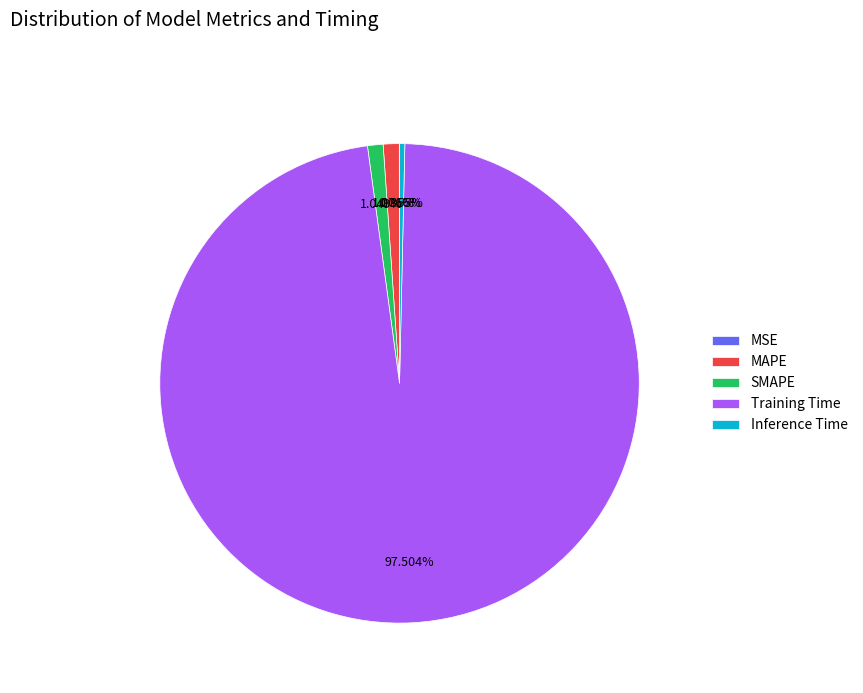

Is the sum of SMAPE and Inference Time greater than half?

No